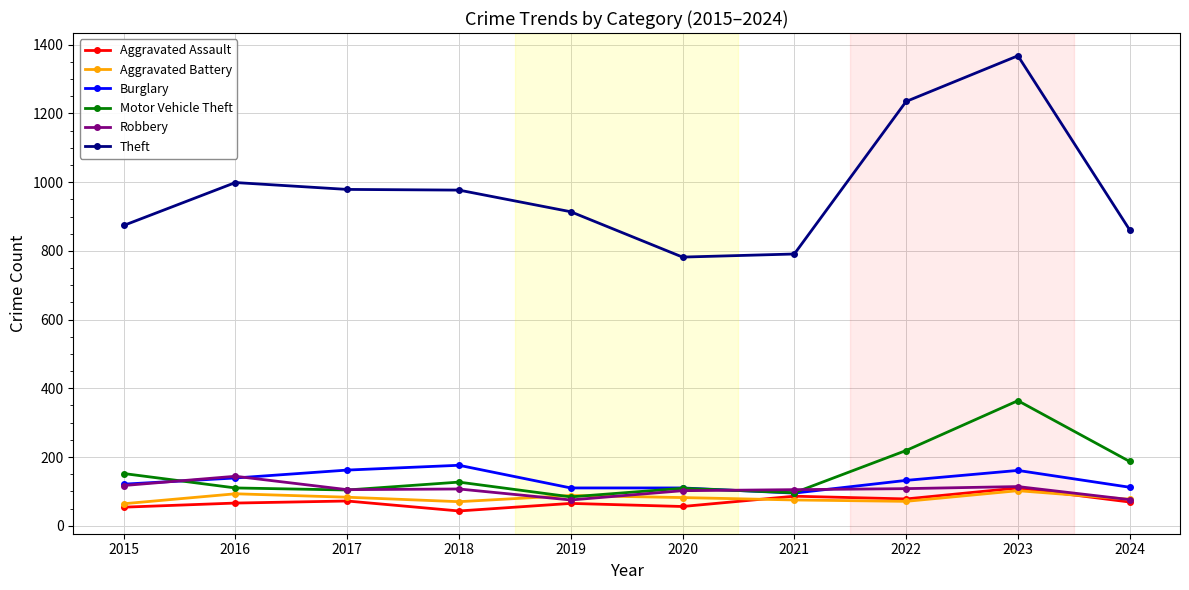

At how many categories does at least one series exceed 756?

10